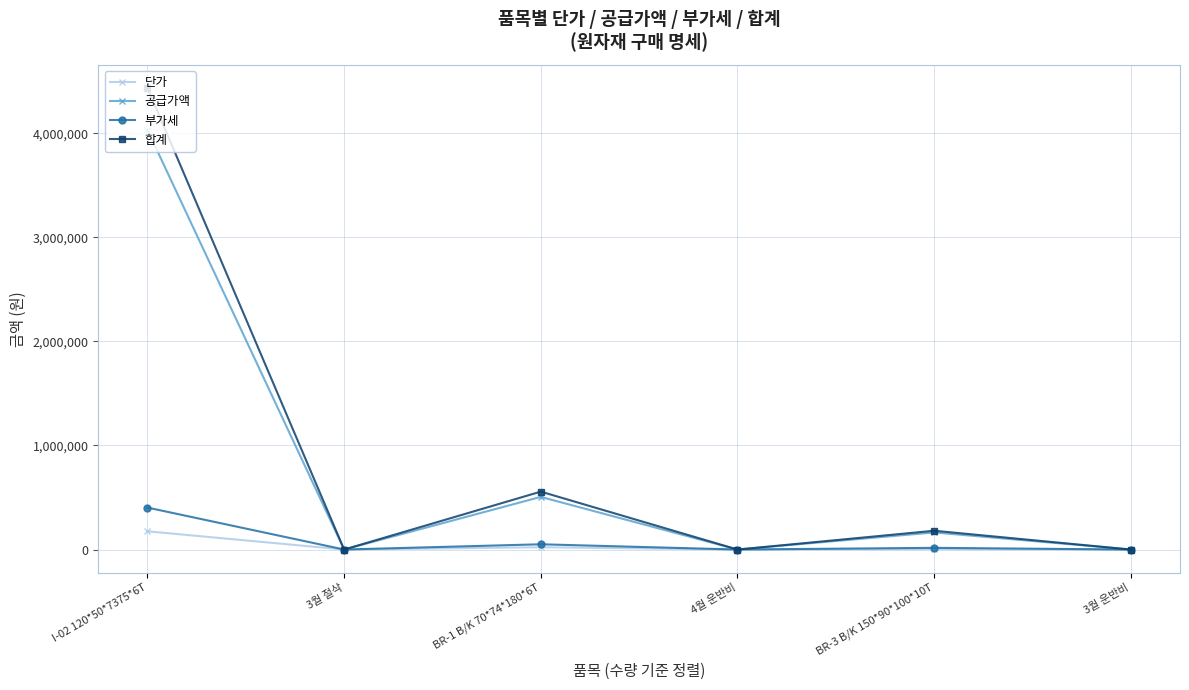

What is the sum of all 합계 values?

5172711